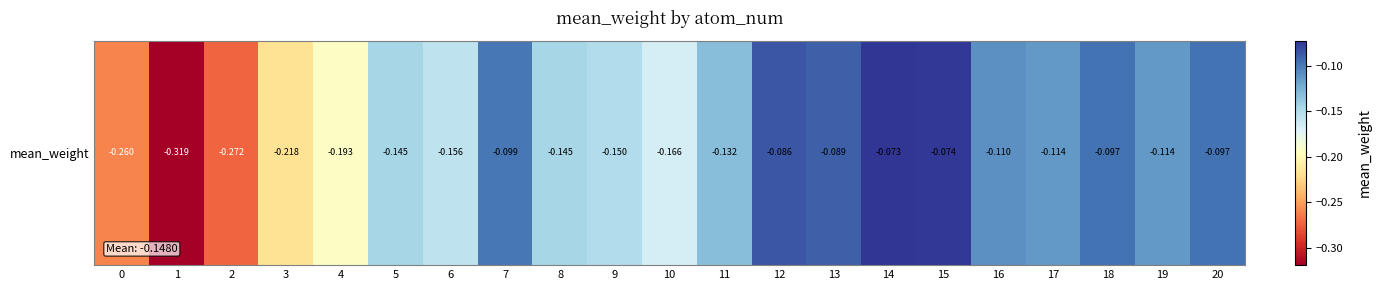

Reading left to right, what are all the values shown in this chart?

-0.3	-0.3	-0.3	-0.2	-0.2	-0.1	-0.2	-0.1	-0.1	-0.2	-0.2	-0.1	-0.1	-0.1	-0.1	-0.1	-0.1	-0.1	-0.1	-0.1	-0.1